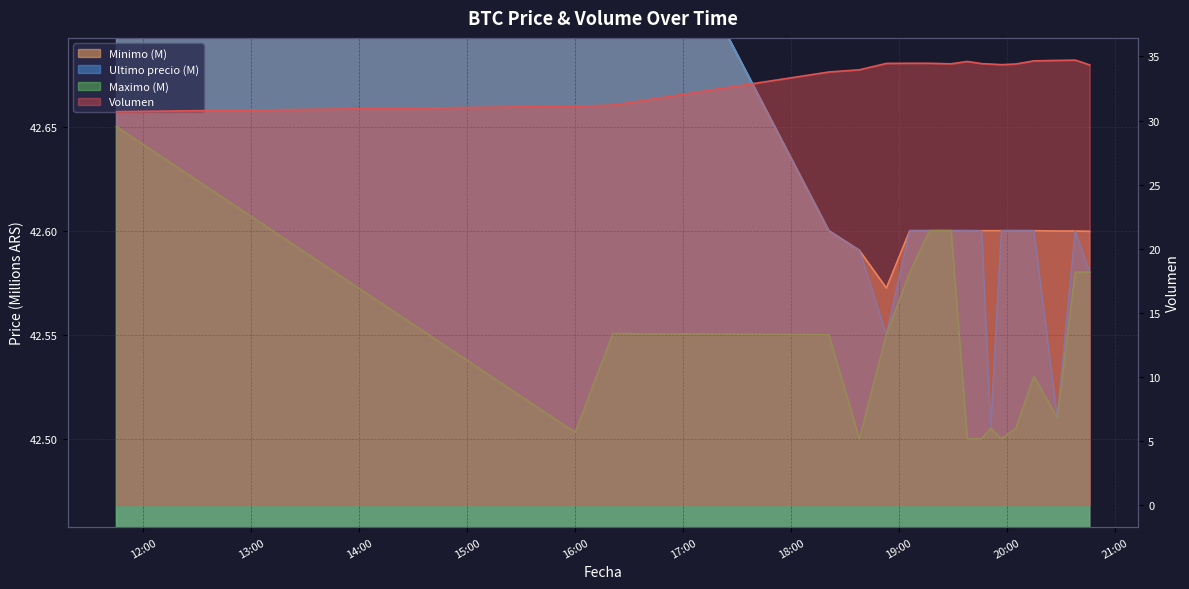

True or false: Ultimo precio (M) has more than 1 points higher than both neighbors.

True